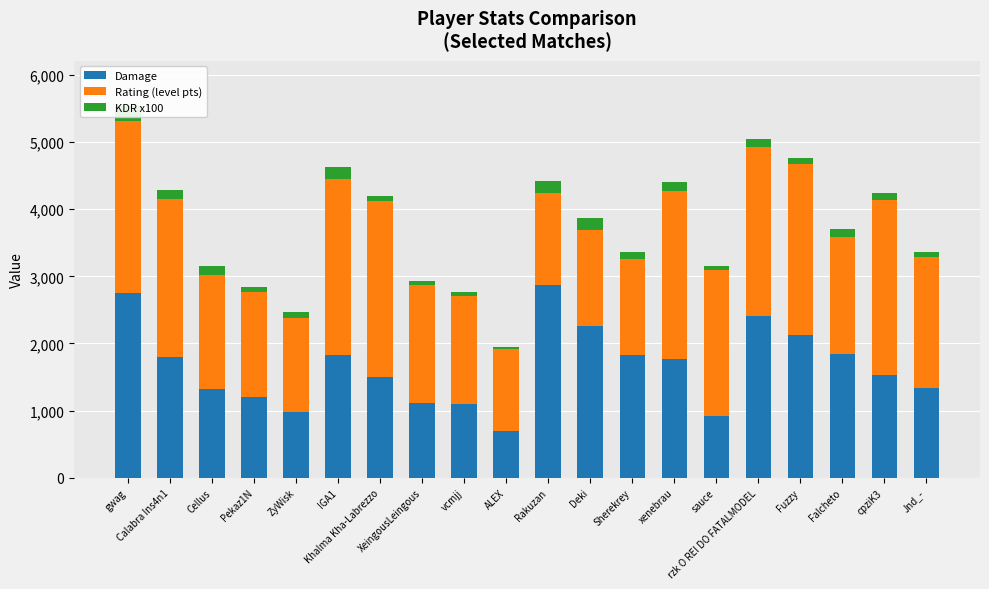

Is it true that Rating (level pts) equals 2352 at Calabra Ins4n1?

True